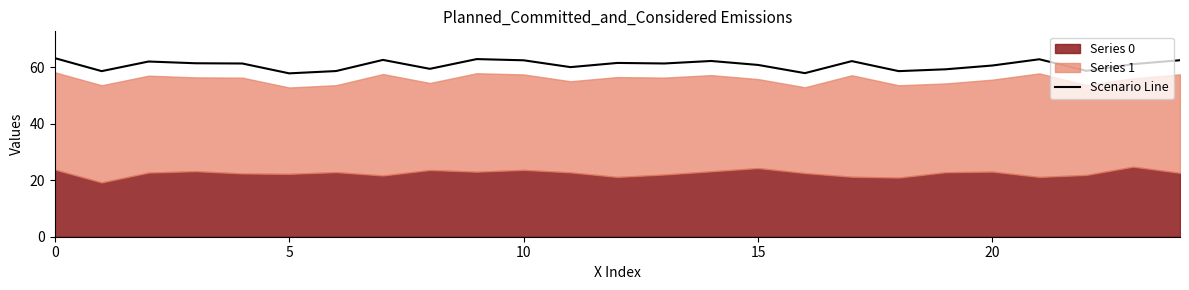

Is it true that the value at 24 is 62.4?

True